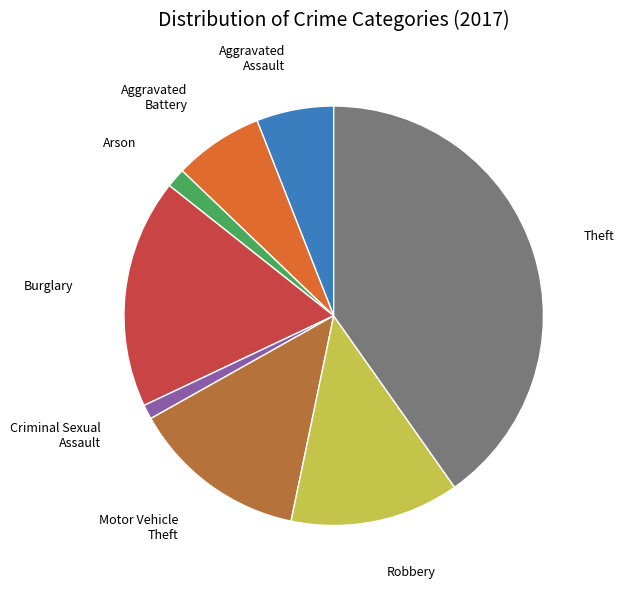

Which slice is the largest?

Theft